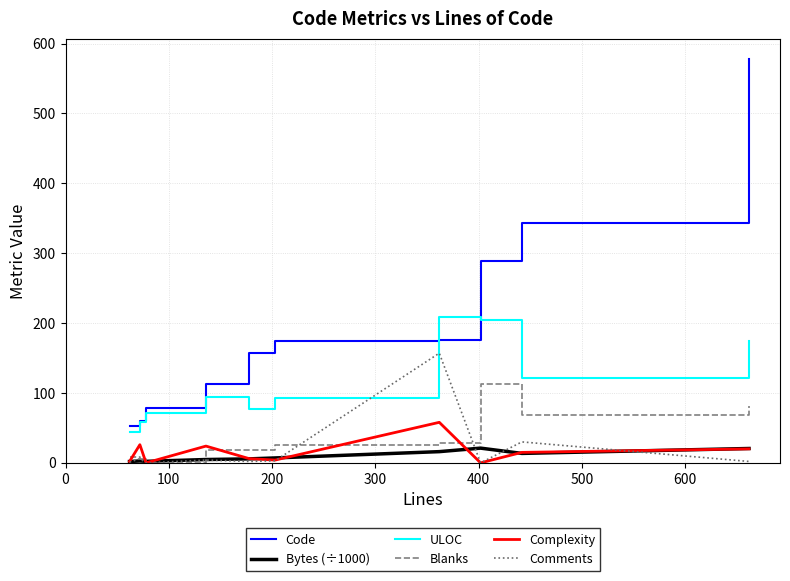

Which series has the widest spread of values?

Code